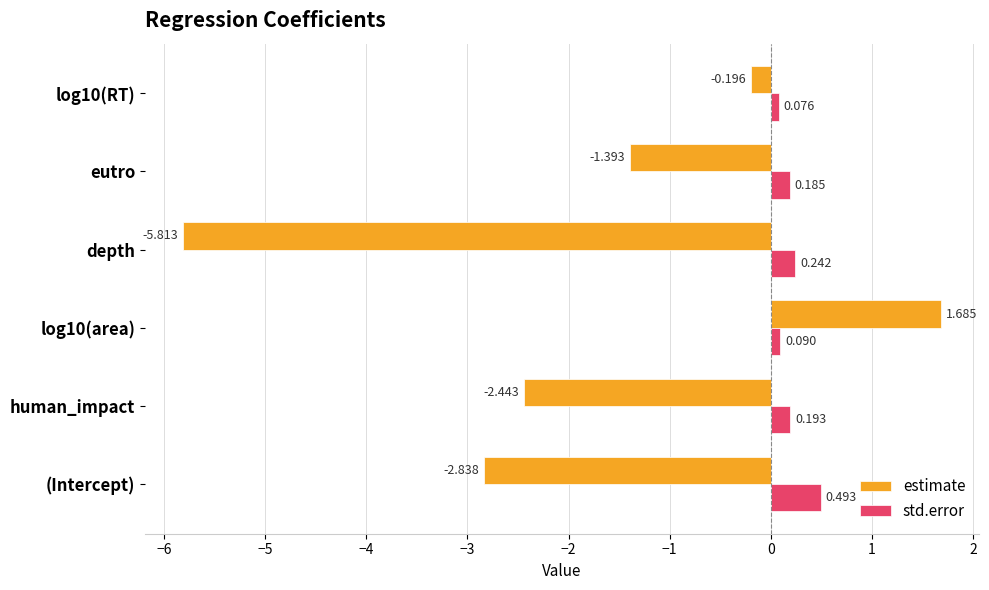

What is the difference between the maximum and minimum values in the estimate series?

7.5